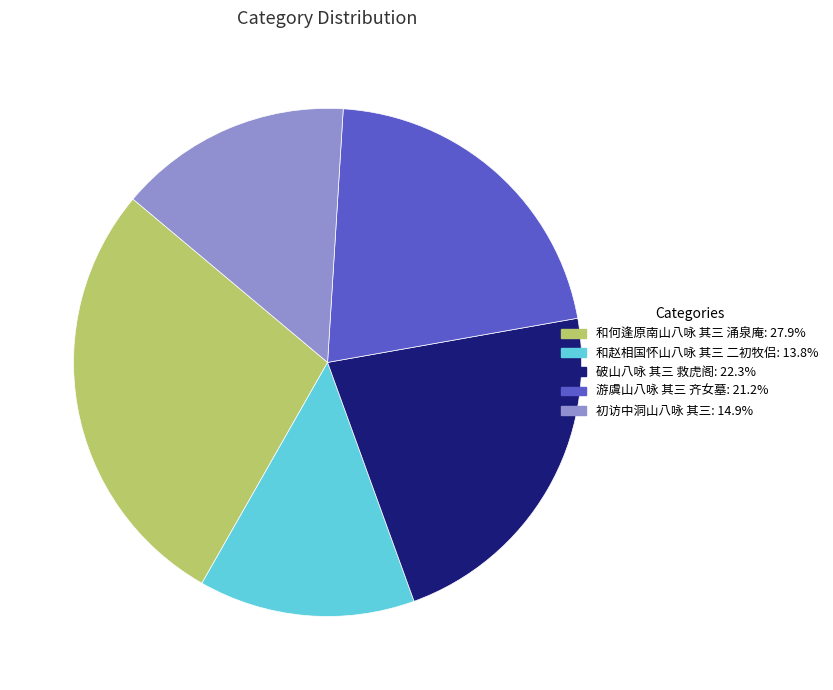

Rank the categories by value from highest to lowest.

和何逢原南山八咏 其三 涌泉庵, 破山八咏 其三 救虎阁, 游虞山八咏 其三 齐女墓, 初访中洞山八咏 其三, 和赵相国怀山八咏 其三 二初牧侣